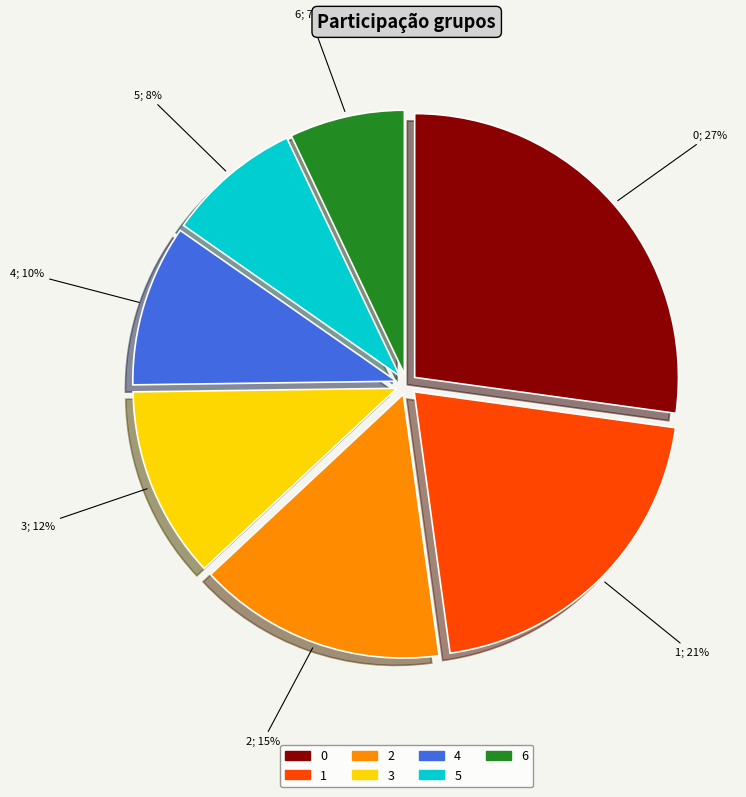

Between 3 and 5, which is larger?

3